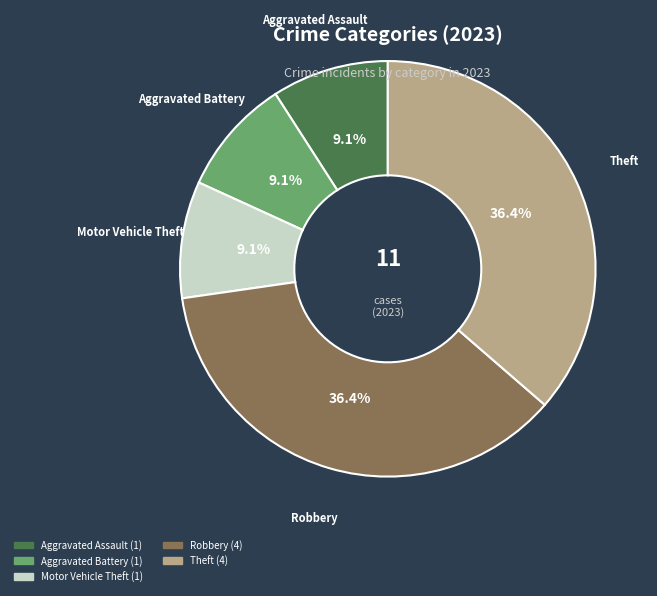

Is there any slice that represents more than half of the pie?

No